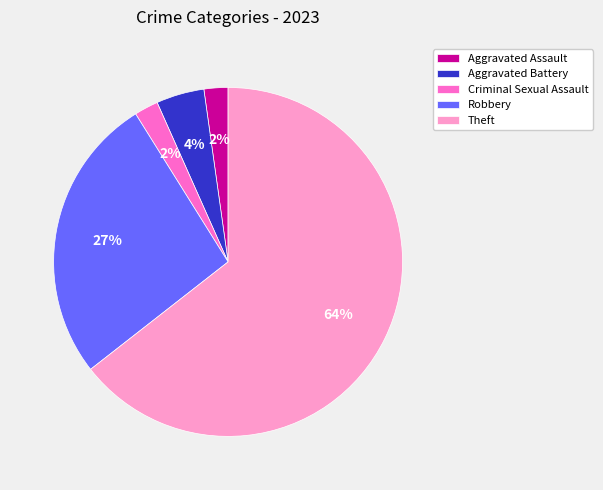

Which slice represents more than half of the pie?

Theft